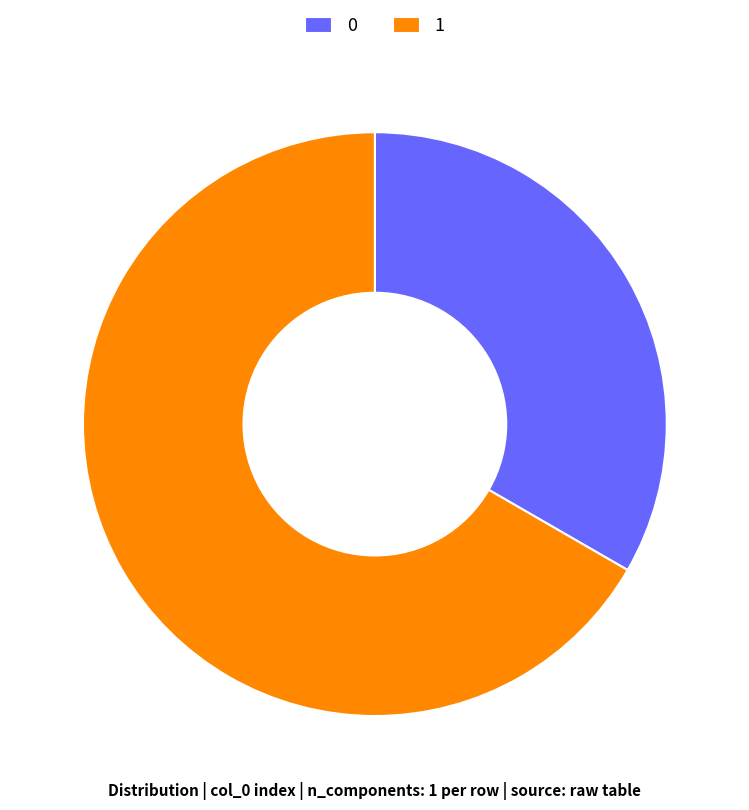

Which has a higher value, 1 or 0?

1